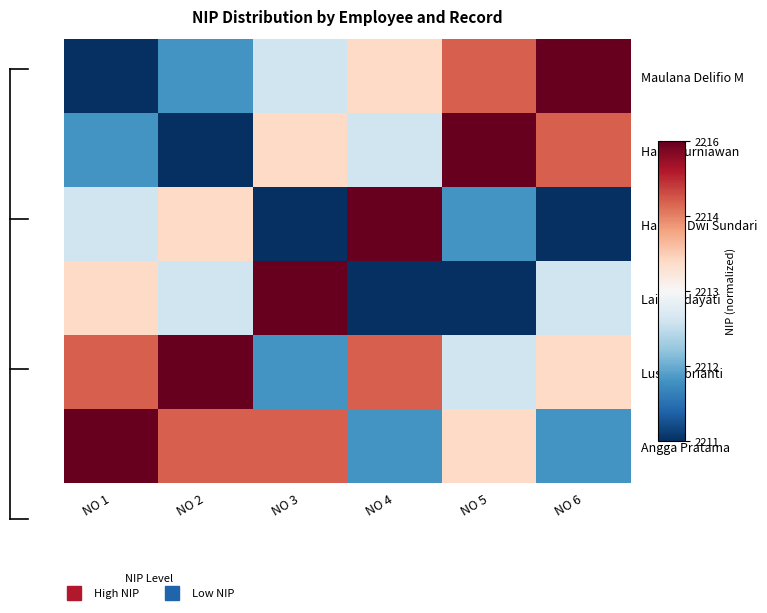

Reading left to right, list all the values displayed in this chart.

Maulana Delifio M: NO 1=-1.0	NO 2=-0.6	NO 3=-0.2	NO 4=0.2	NO 5=0.6	NO 6=1.0
Harry Kurniawan: NO 1=-0.6	NO 2=-1.0	NO 3=0.2	NO 4=-0.2	NO 5=1.0	NO 6=0.6
Harfina Dwi Sundari: NO 1=-0.2	NO 2=0.2	NO 3=-1.0	NO 4=1.0	NO 5=-0.6	NO 6=-1.0
Laila Hidayati: NO 1=0.2	NO 2=-0.2	NO 3=1.0	NO 4=-1.0	NO 5=-1.0	NO 6=-0.2
Lusy Febrianti: NO 1=0.6	NO 2=1.0	NO 3=-0.6	NO 4=0.6	NO 5=-0.2	NO 6=0.2
Angga Pratama: NO 1=1.0	NO 2=0.6	NO 3=0.6	NO 4=-0.6	NO 5=0.2	NO 6=-0.6